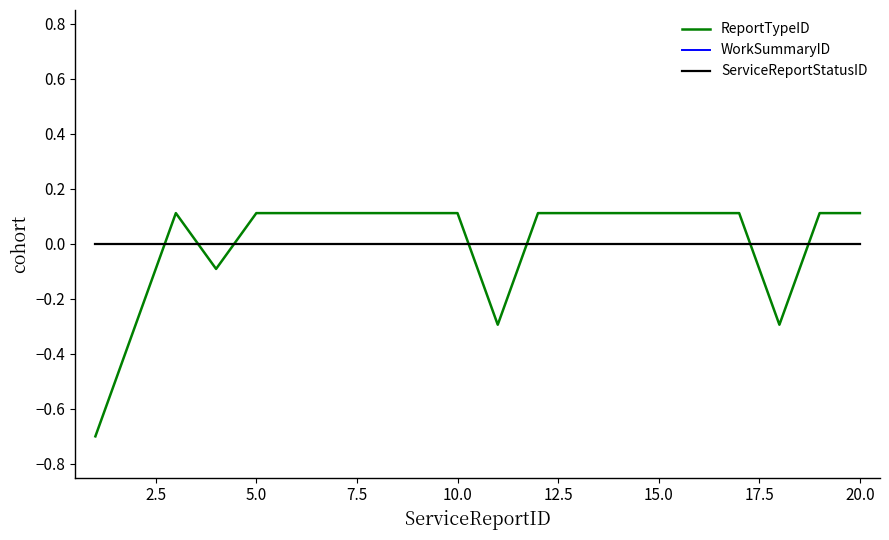

Does the chart have visible grid lines?

No